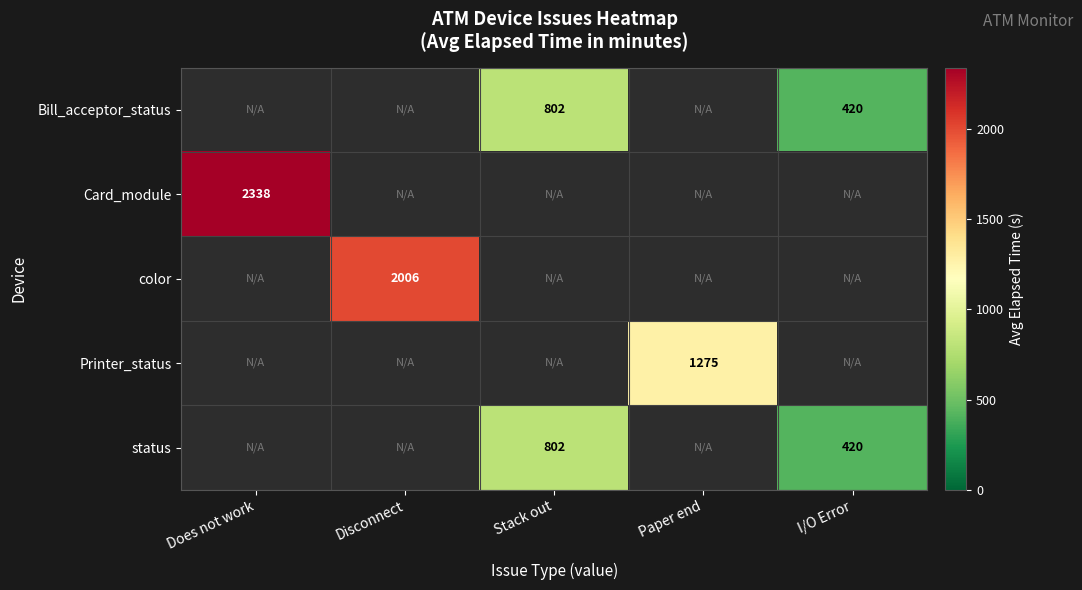

The color series shows 785.1 at Disconnect. True or false?

False